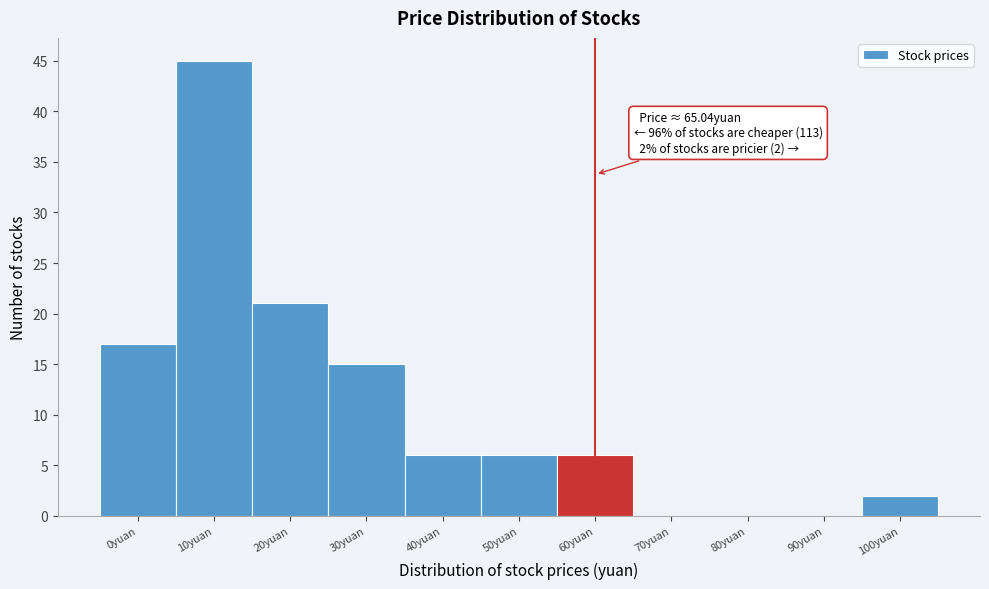

Reading left to right, extract all data points from this chart.

0yuan=17	10yuan=45	20yuan=21	30yuan=15	40yuan=6	50yuan=6	60yuan=6	70yuan=0	80yuan=0	90yuan=0	100yuan=2